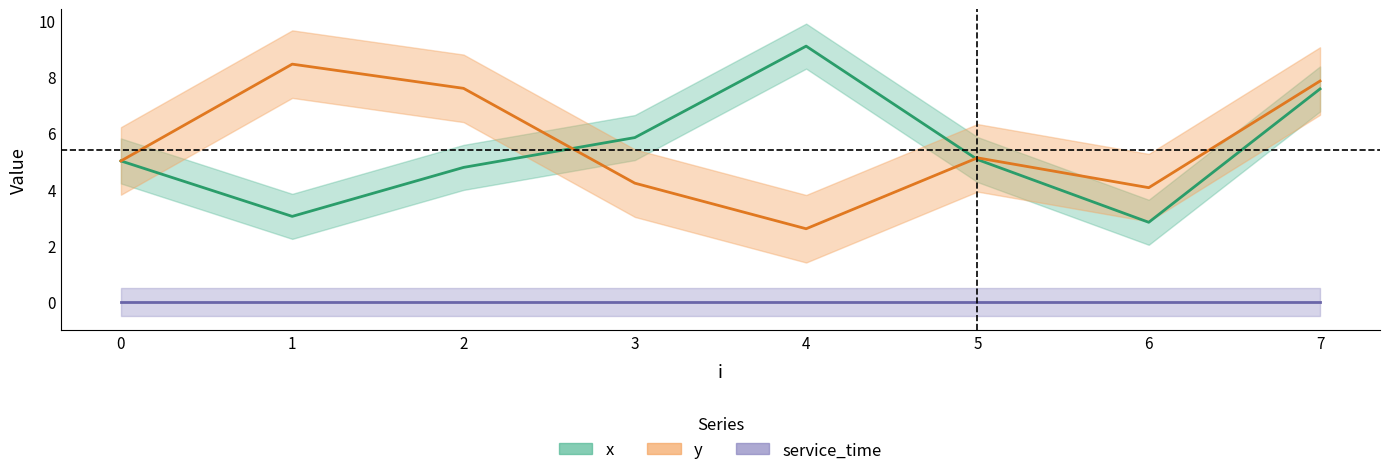

Reading right to left, extract all data points from this chart.

x: 7=7.6	6=2.8	5=5.0	4=9.1	3=5.8	2=4.8	1=3.0	0=5.0
y: 7=7.8	6=4.0	5=5.1	4=2.6	3=4.2	2=7.6	1=8.4	0=5.0